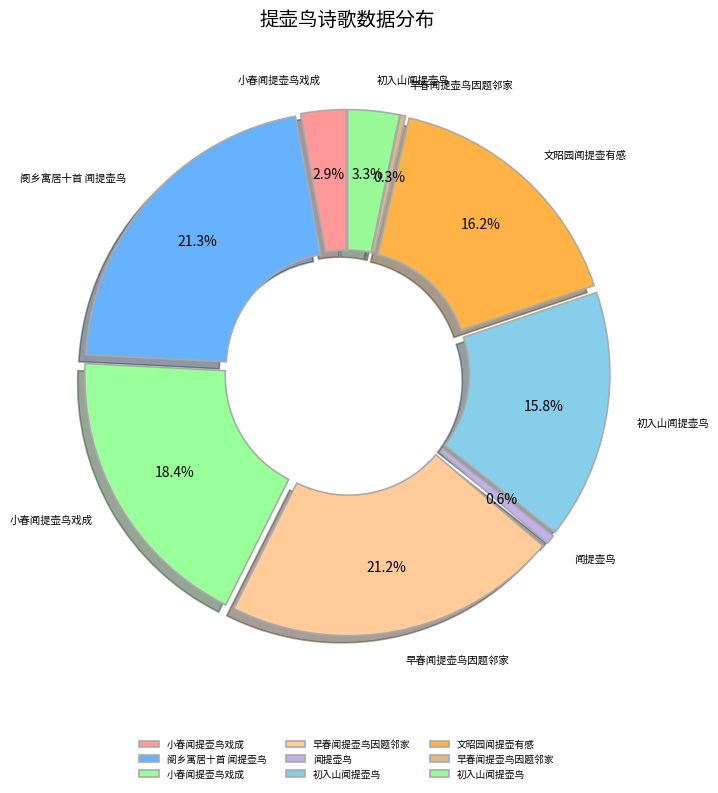

To the nearest percent, what is the difference between the 小春闻提壶鸟戏成 and 早春闻提壶鸟因题邻家 slice percentages?

3%